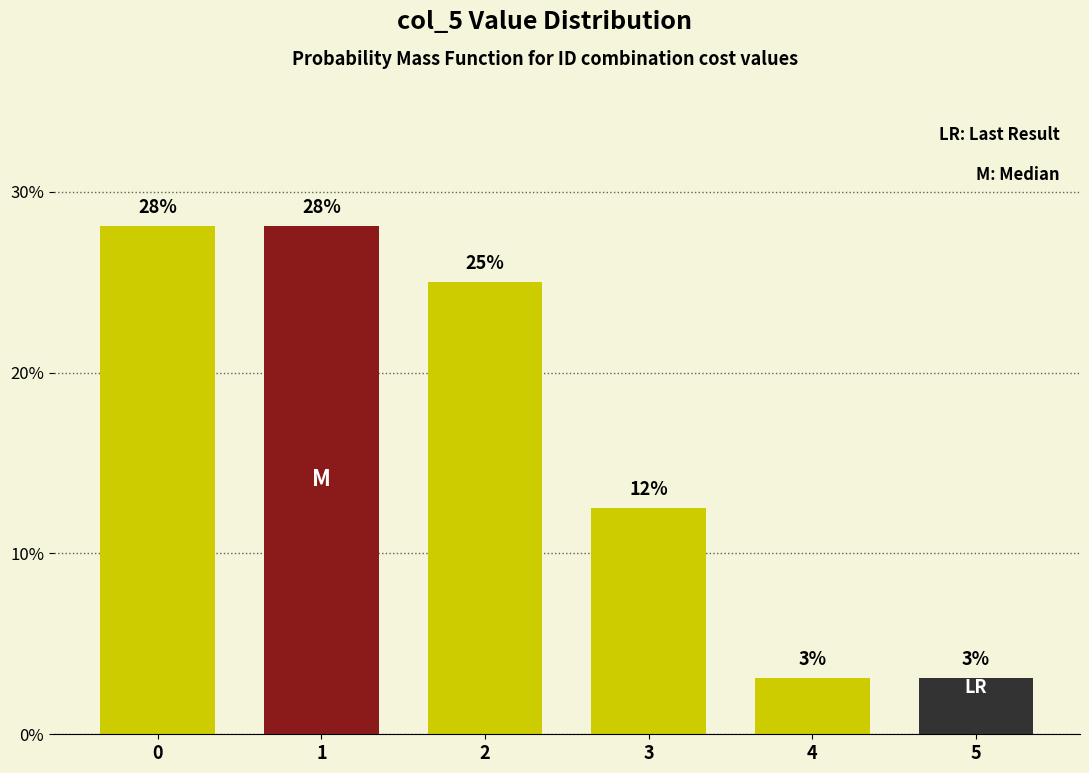

Approximately how many times larger is the value at 3 compared to 0?

0.4